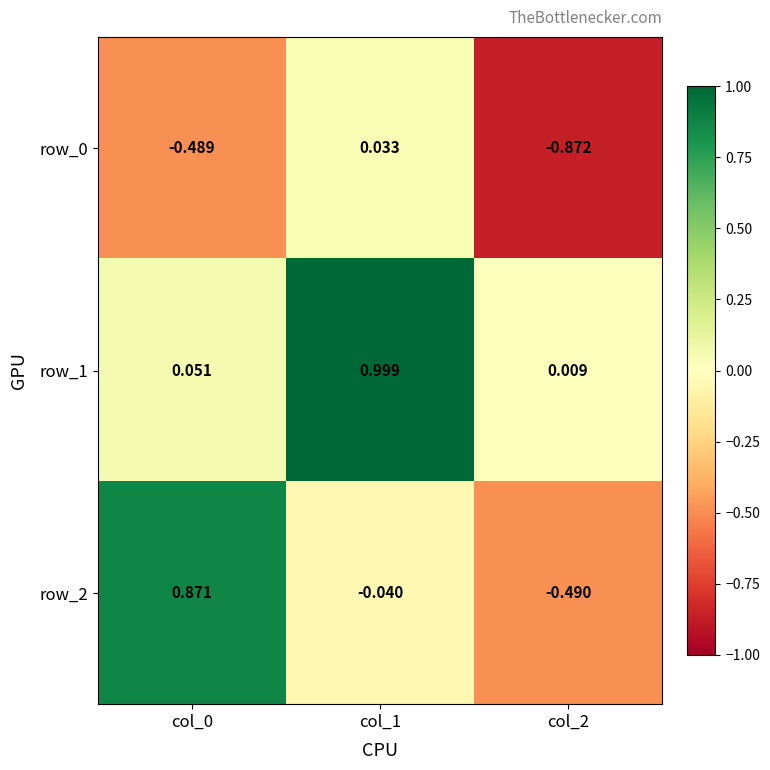

At how many categories does at least one series exceed 0?

3